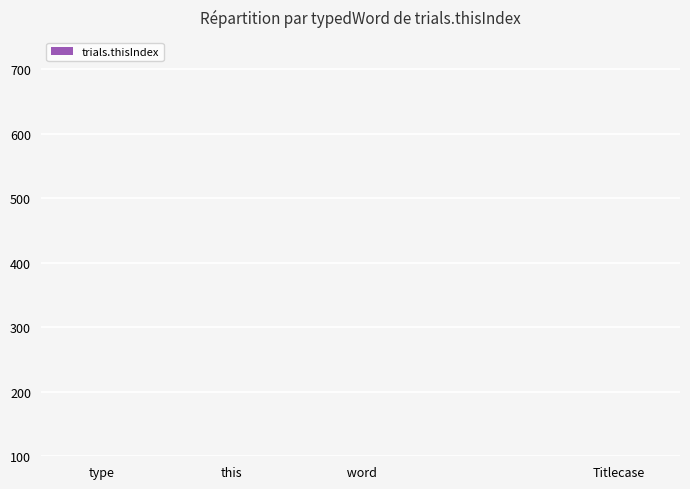

What value does the data have at  word?

2